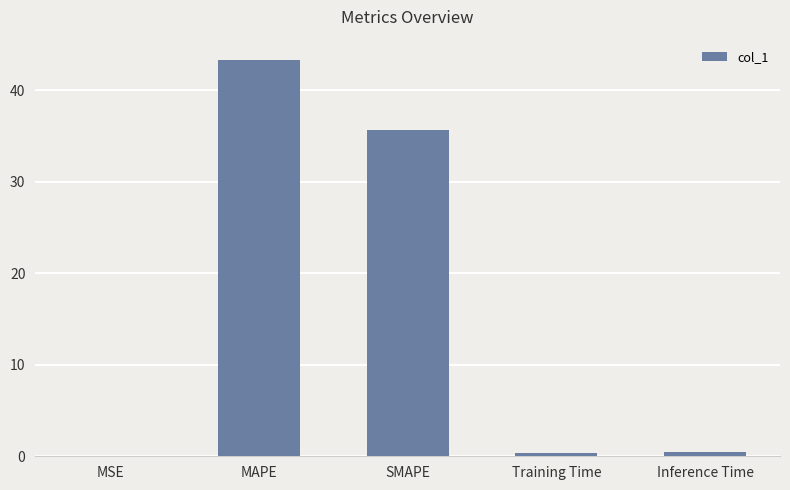

Which has a higher value, MAPE or MSE?

MAPE